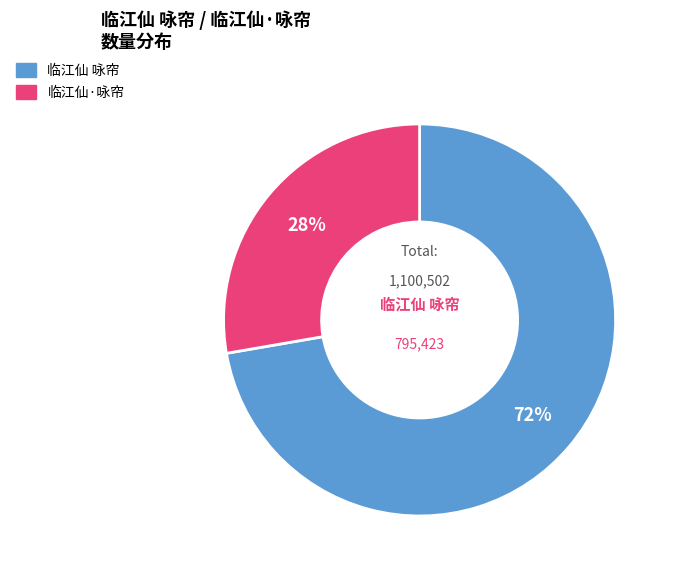

What is the ratio of the value at 临江仙·咏帘 to the value at 临江仙 咏帘?

0.4